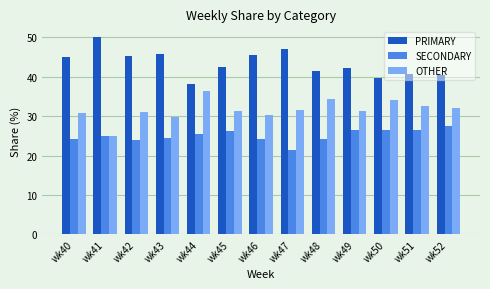

What is the spread (max minus min) of values at wk46?

21.4